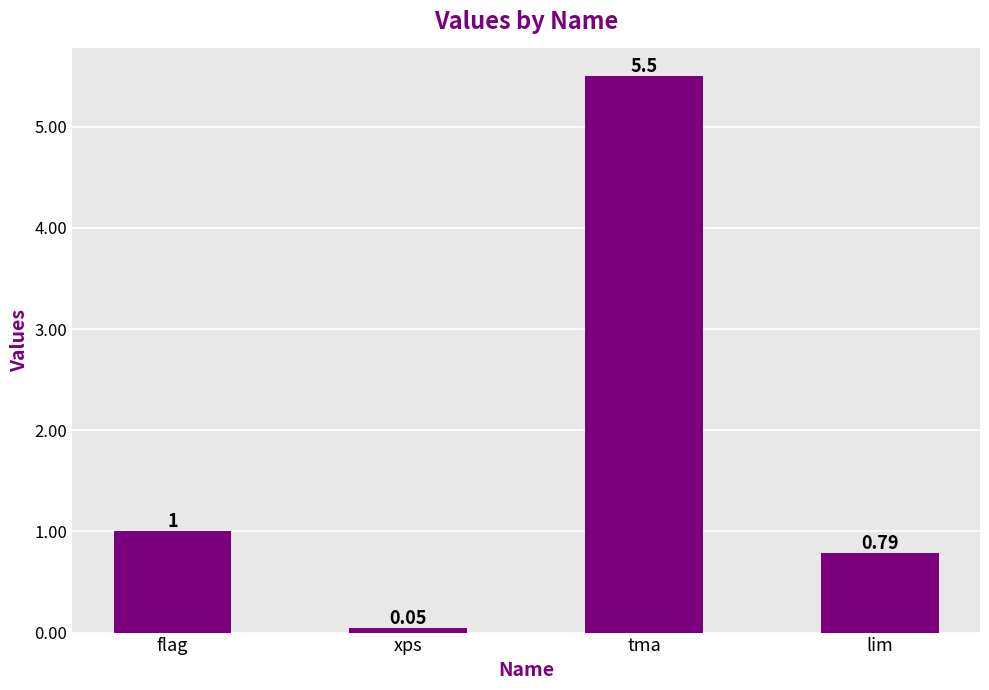

List the labels in order of value, largest first.

tma, flag, lim, xps